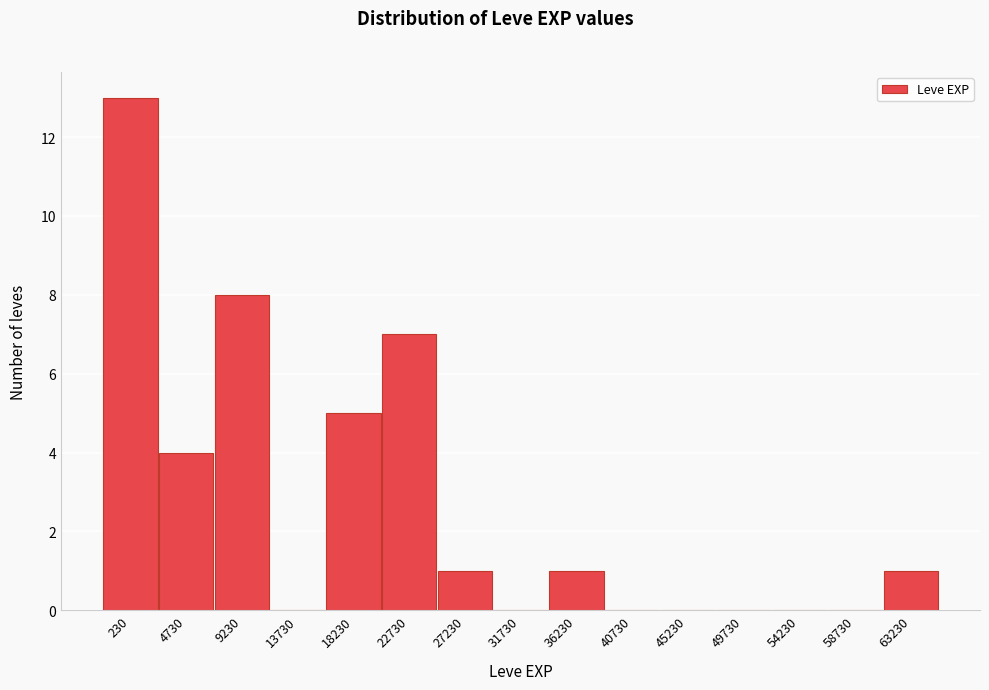

Reading right to left, what are all the values shown in this chart?

63230=1	58730=0	54230=0	49730=0	45230=0	40730=0	36230=1	31730=0	27230=1	22730=7	18230=5	13730=0	9230=8	4730=4	230=13